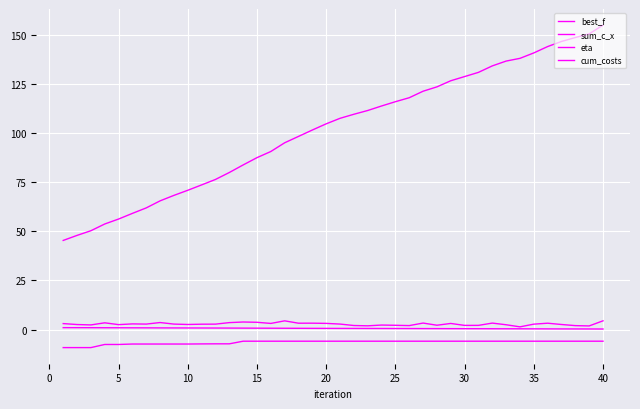

True or false: eta and sum_c_x intersect in this chart.

False